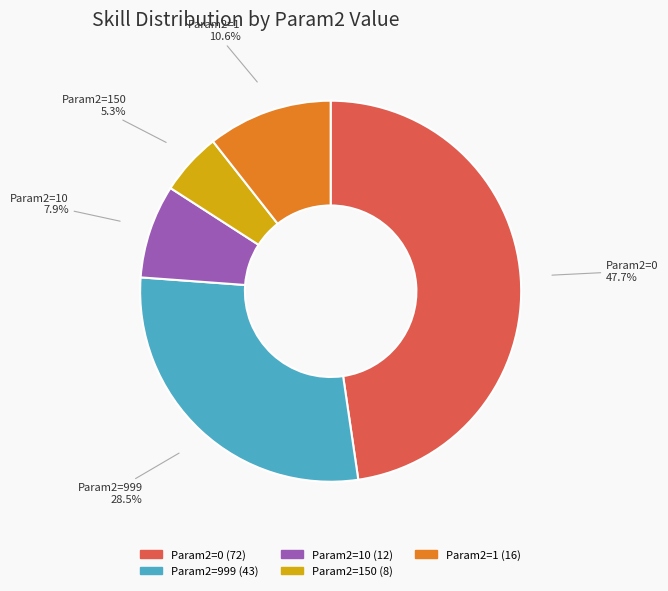

Between Param2=10 and Param2=0, which is larger?

Param2=0